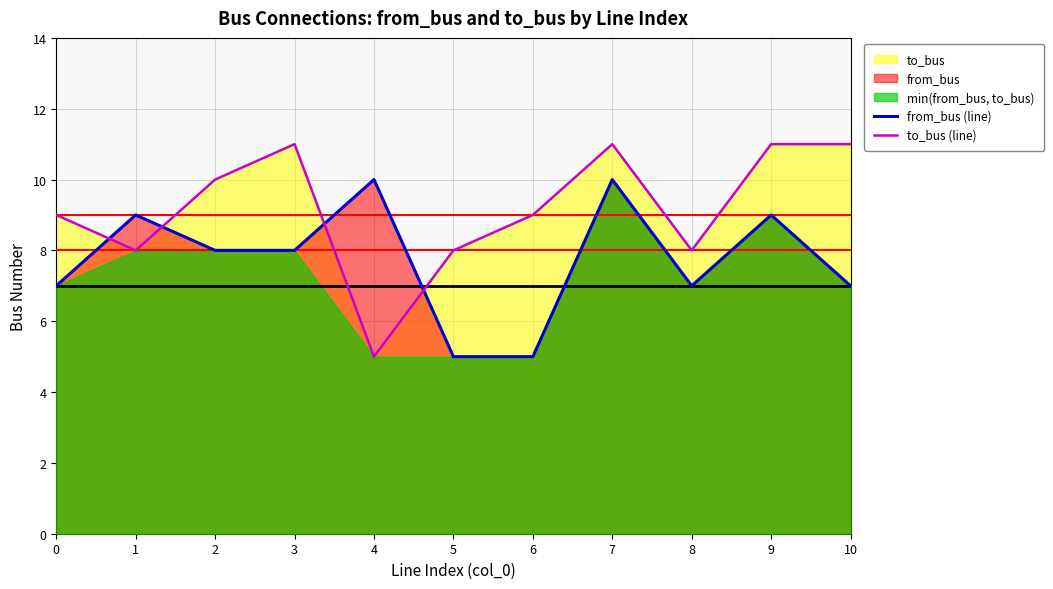

List the labels in order of from_bus (line) value, smallest first.

5, 6, 0, 8, 10, 2, 3, 1, 9, 4, 7